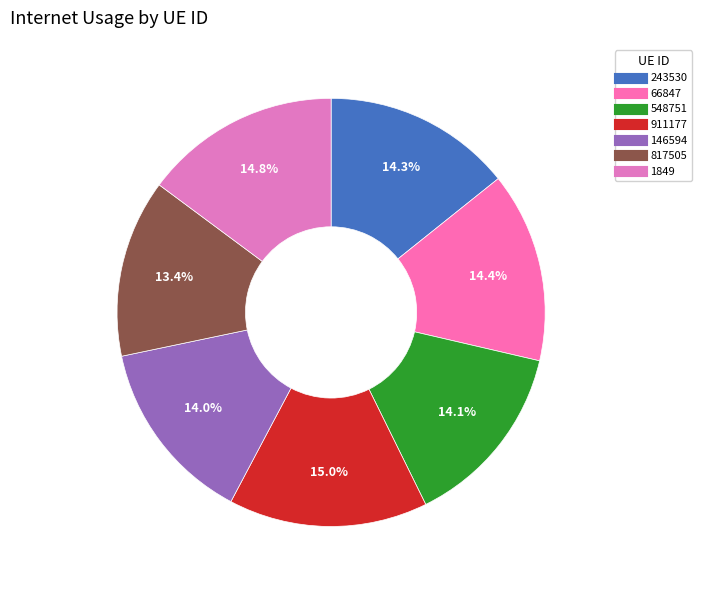

What is the total percentage of 548751 and 817505?

27.5%